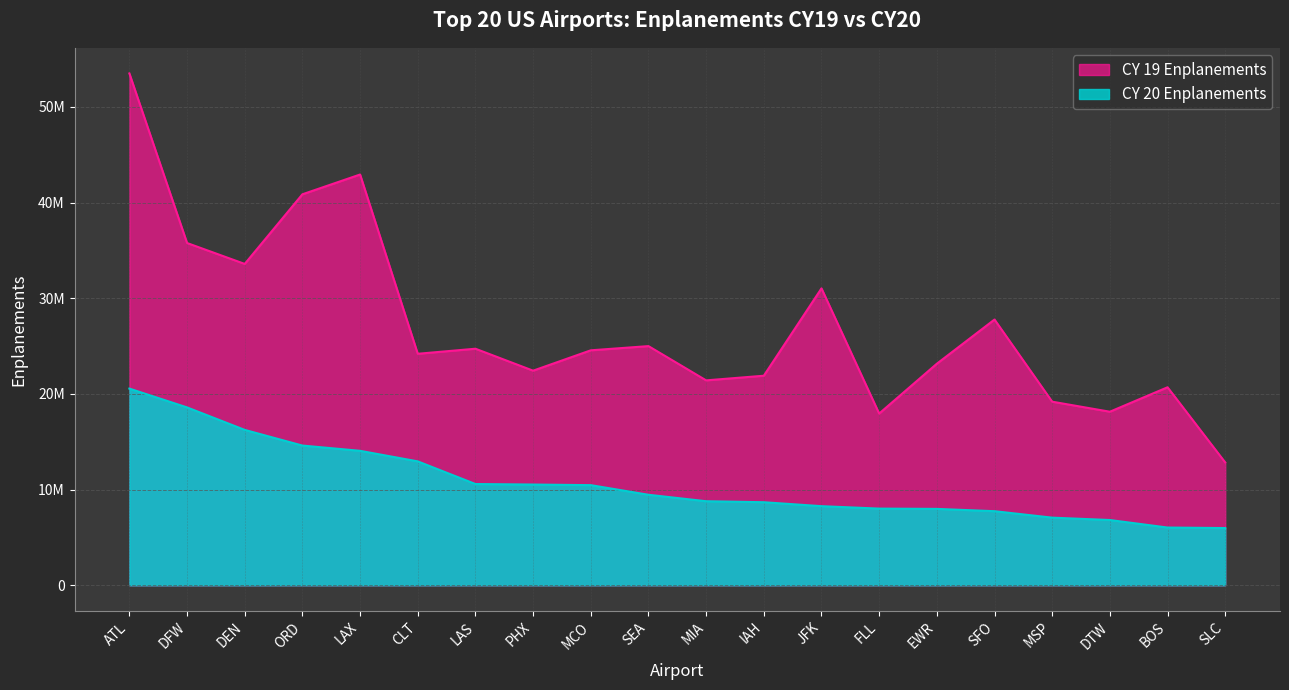

Between DEN and CLT, which is larger?

DEN